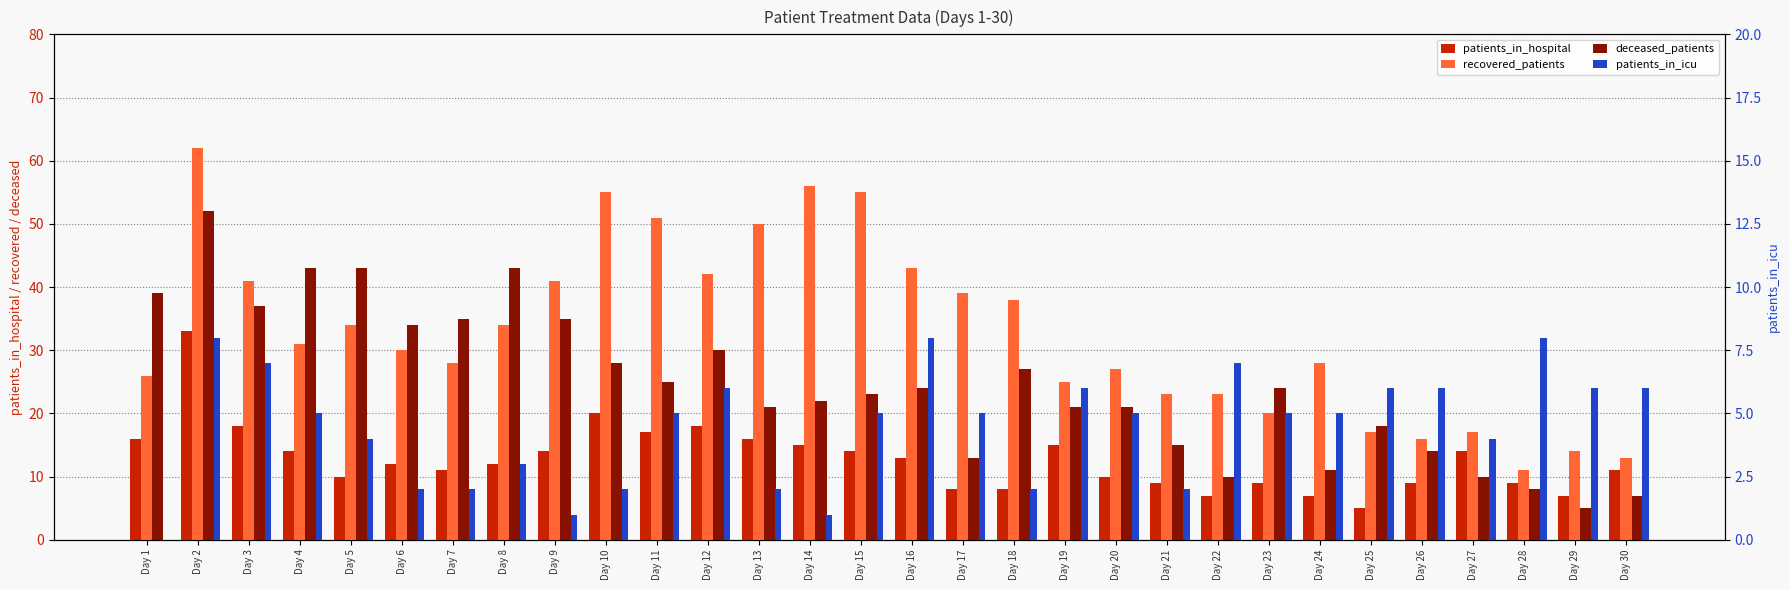

List the series in order of their overall mean, highest first.

recovered_patients, deceased_patients, patients_in_hospital, patients_in_icu